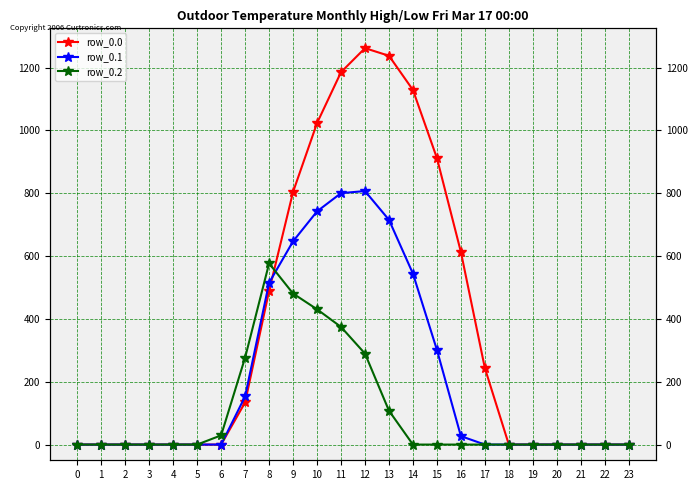

The row_0.1 series shows 806.9 at 12. True or false?

True